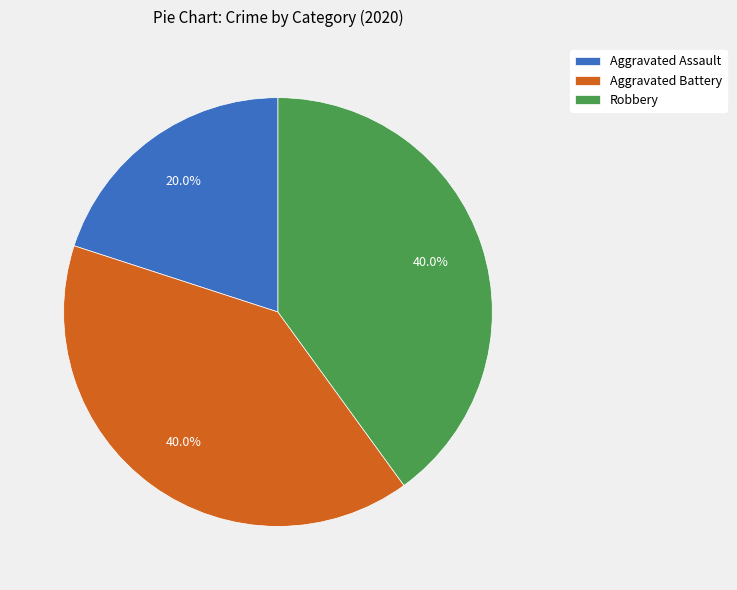

Is Aggravated Assault the majority of the pie?

No